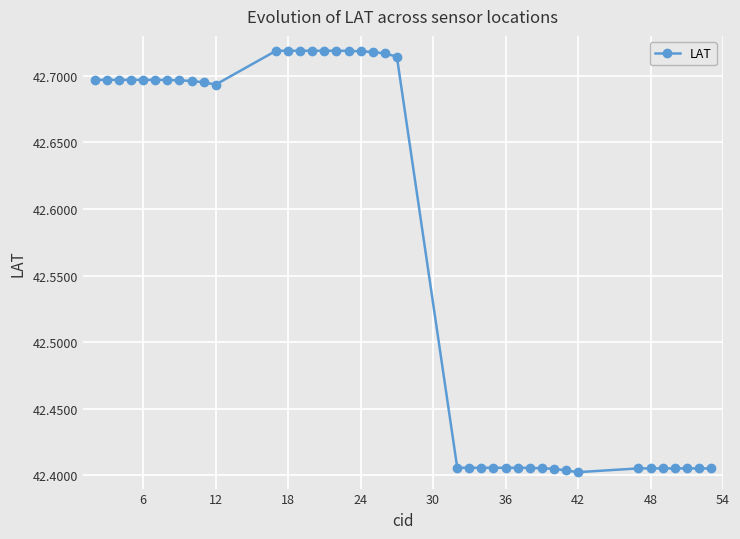

What is the difference between the maximum and minimum values?

0.3